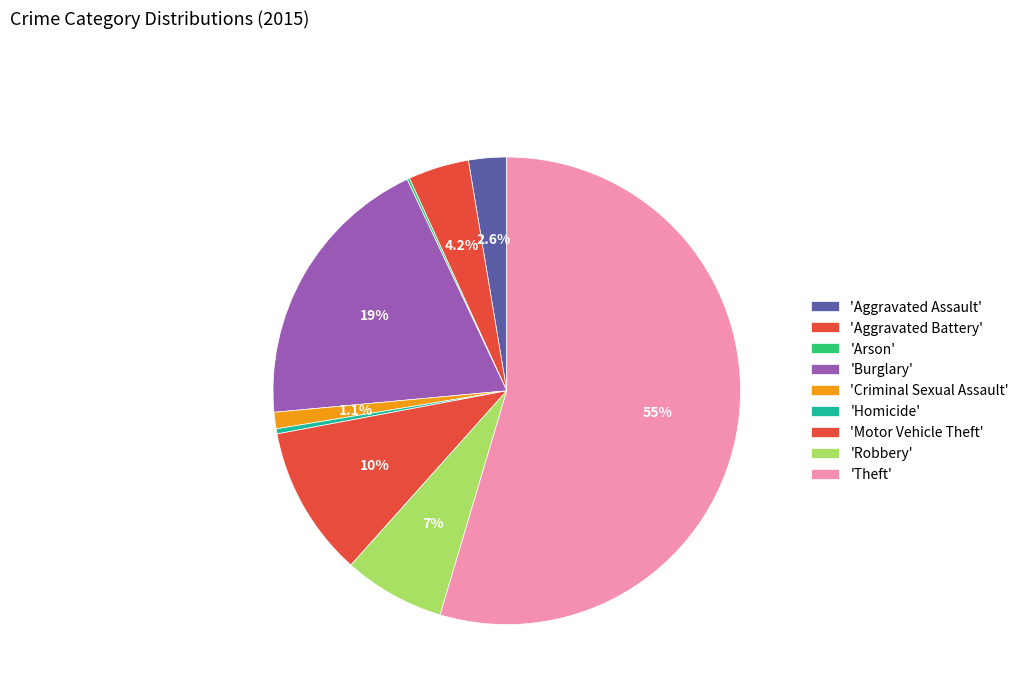

To the nearest percent, what is the difference between the largest and smallest slice percentages?

54%